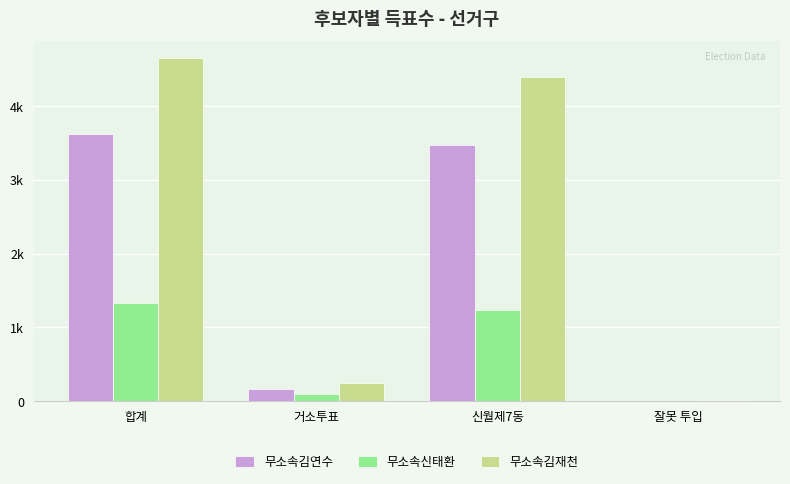

What is the difference between the maximum and minimum values in the 무소속김연수 series?

3627